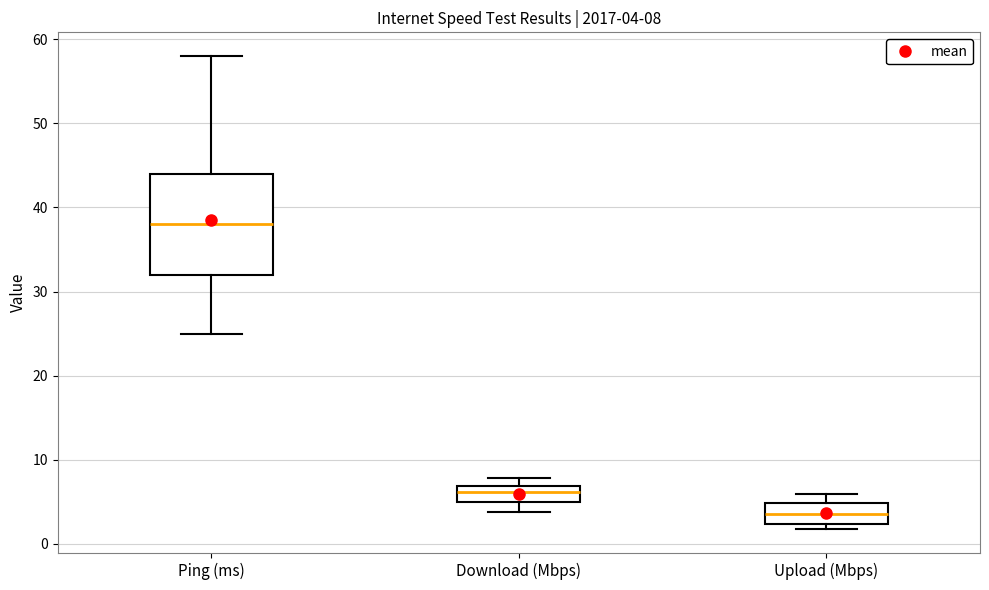

Which box has the highest median line?

Ping (ms)